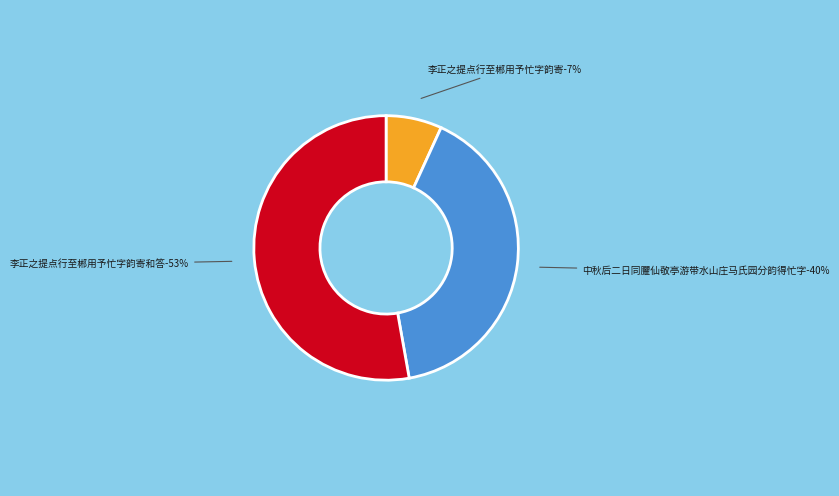

Do 李正之提点行至郴用予忙字韵寄 and 中秋后二日同臞仙敬亭游带水山庄马氏园分韵得忙字 together represent more than half of the pie?

No